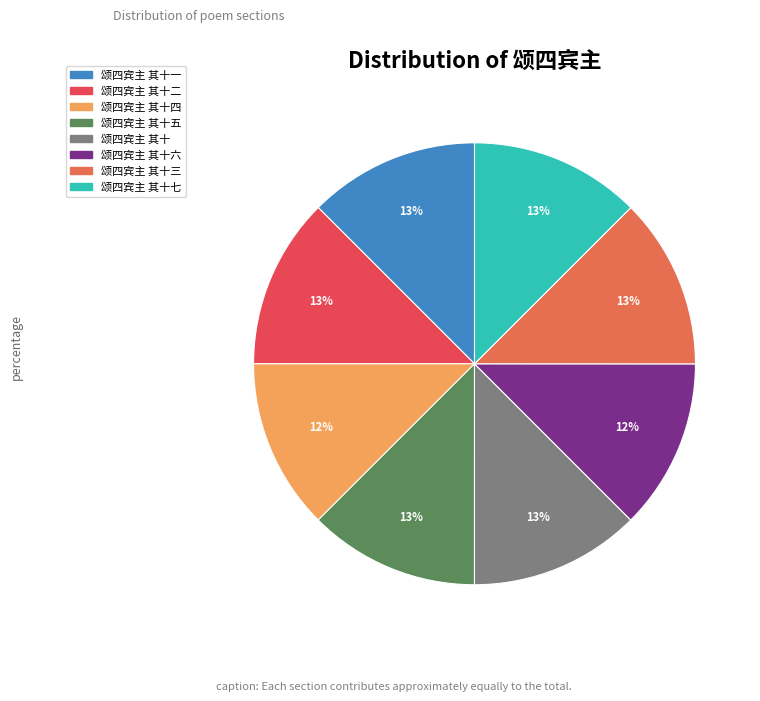

How many slices are in this pie chart?

8